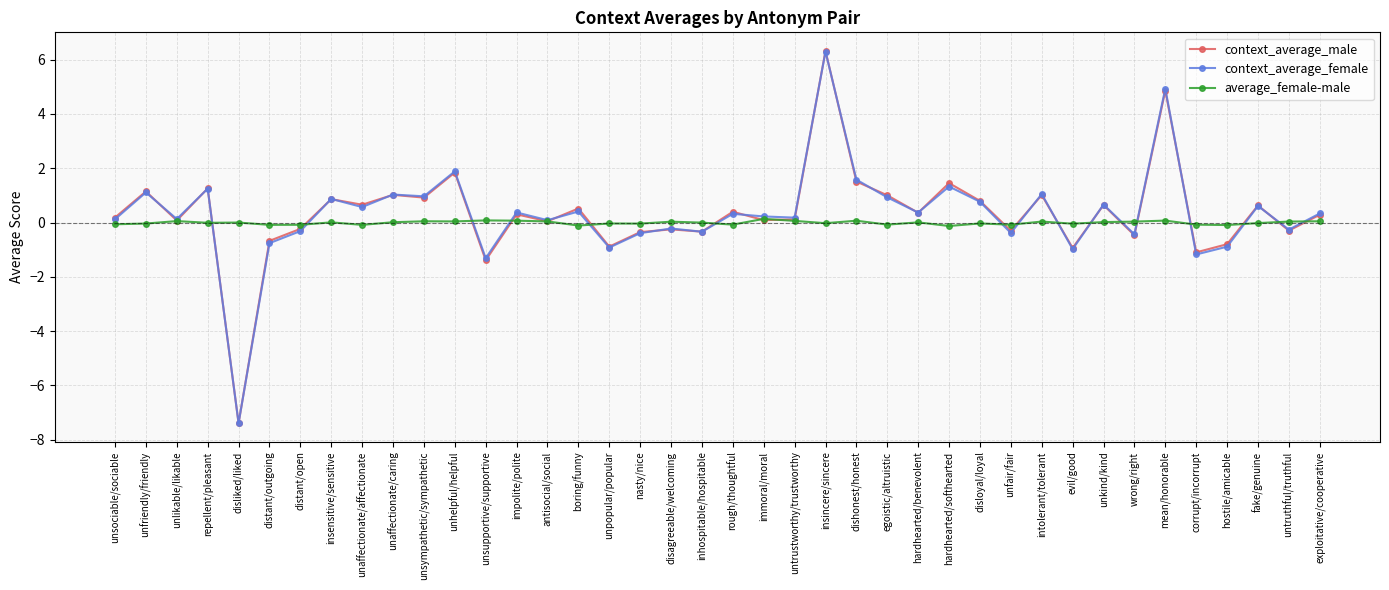

How many lines are shown in the chart?

3